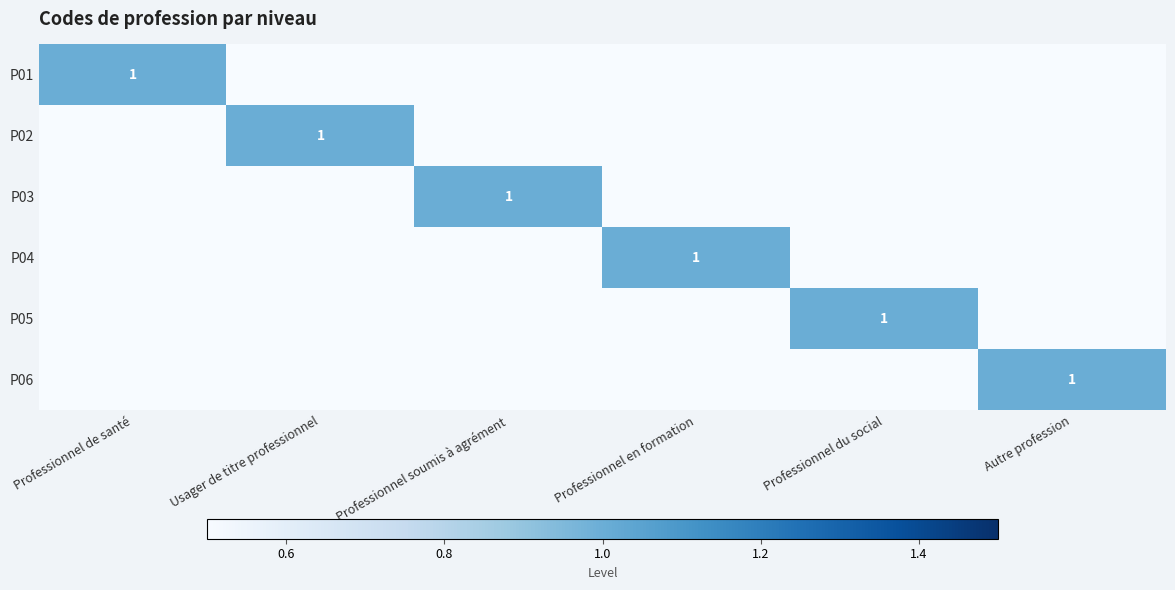

At which category does the chart reach its peak across all series?

Professionnel de santé